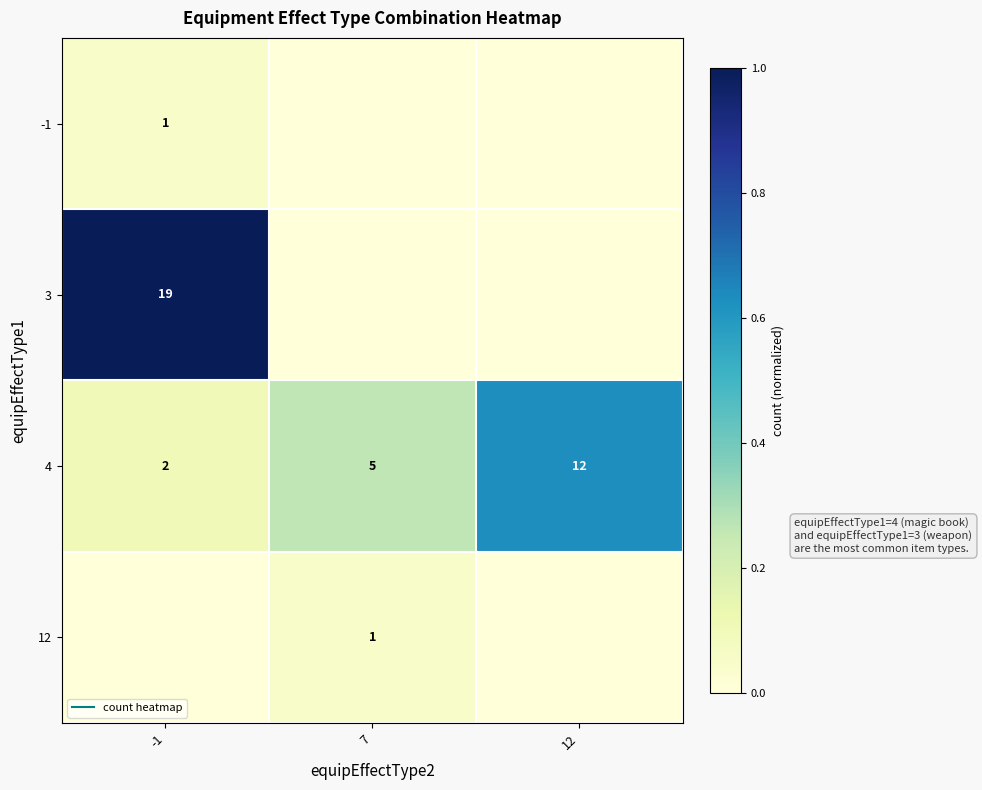

The 12 series shows 0.1 at 7. True or false?

True